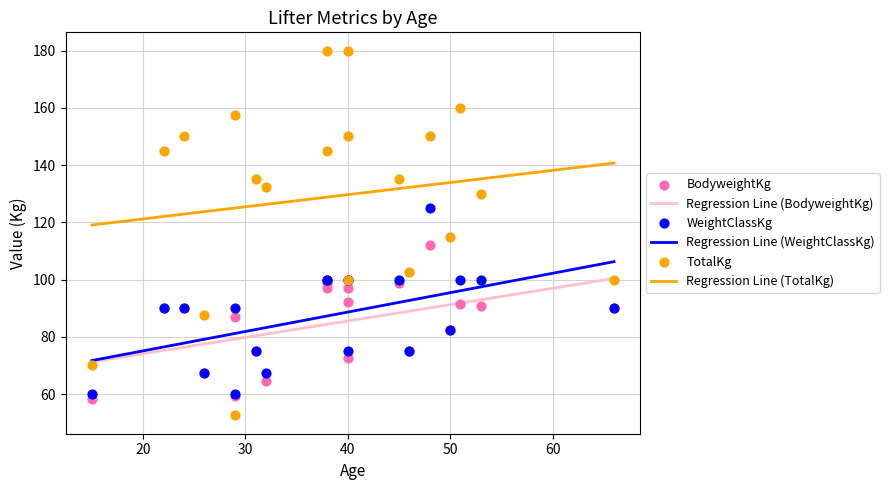

What is the total value across all series at 45?

333.8